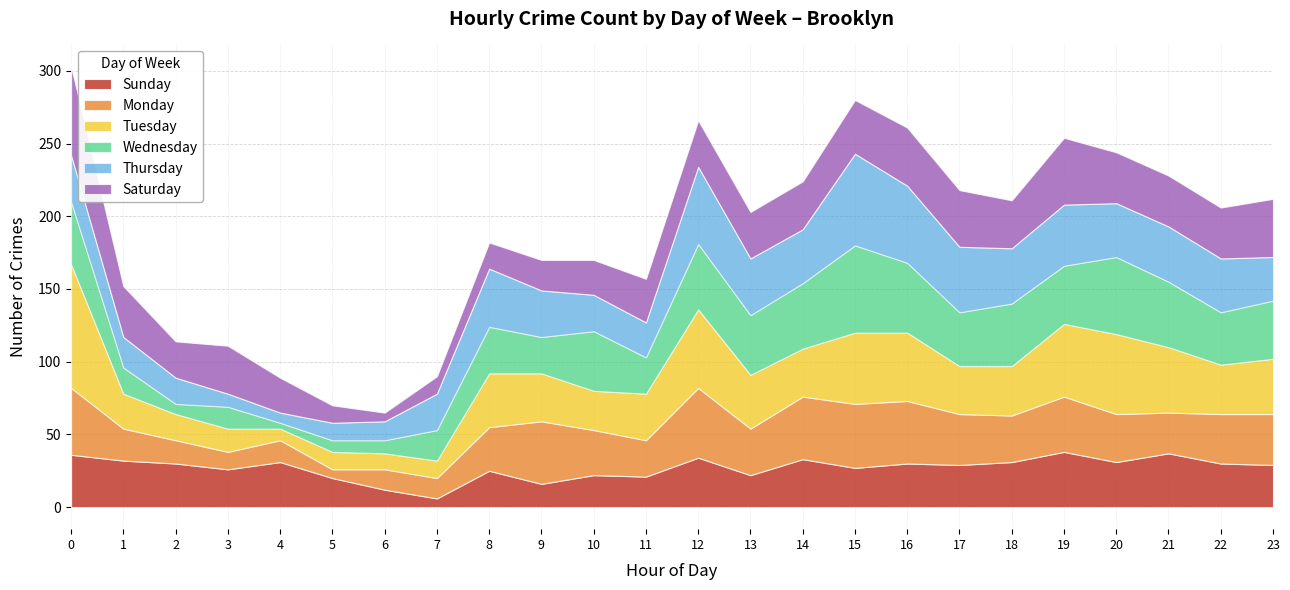

Which series changed the most between 4 and 19?

Tuesday